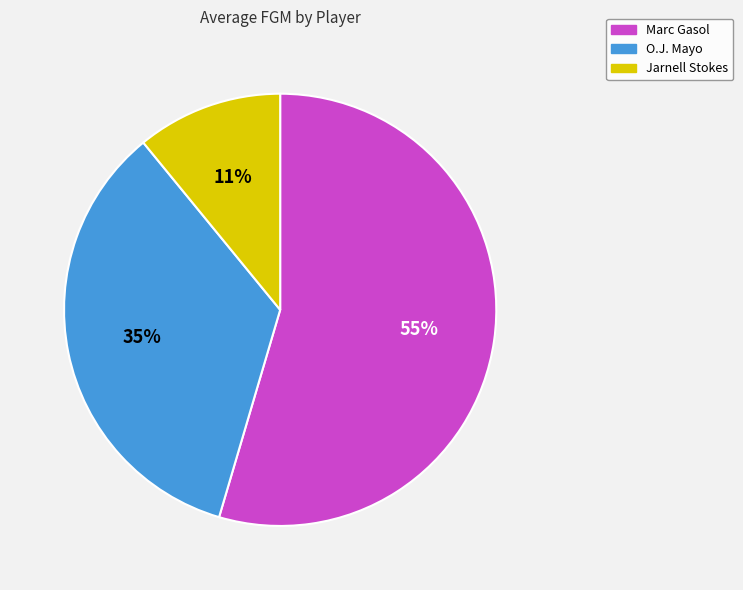

Which slice is the smallest?

Jarnell Stokes